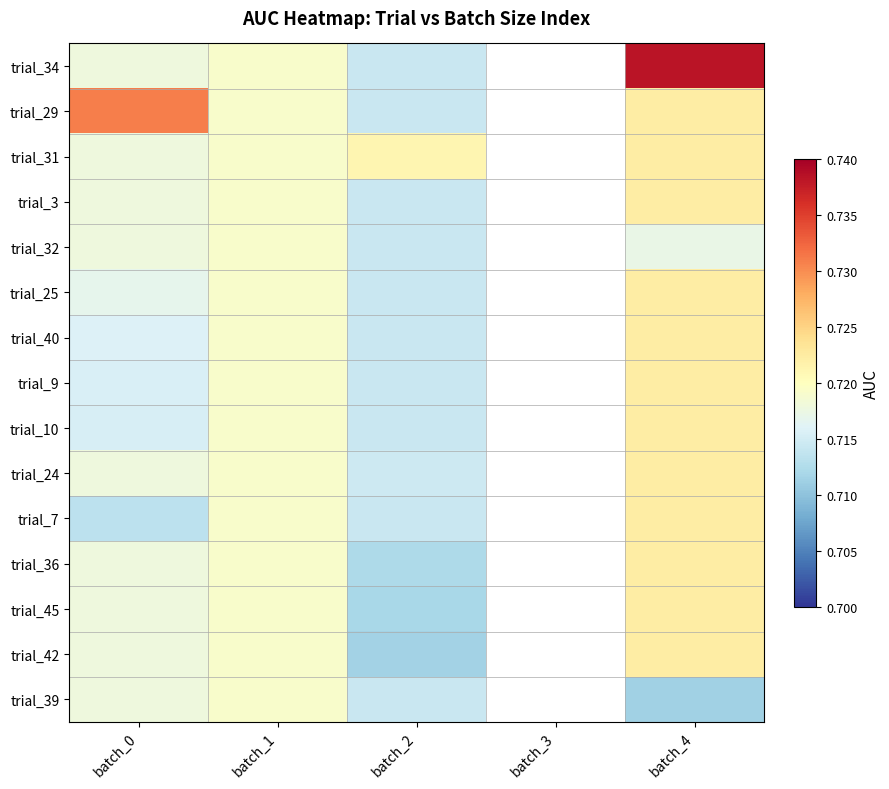

How many values in trial_7 are above zero?

4